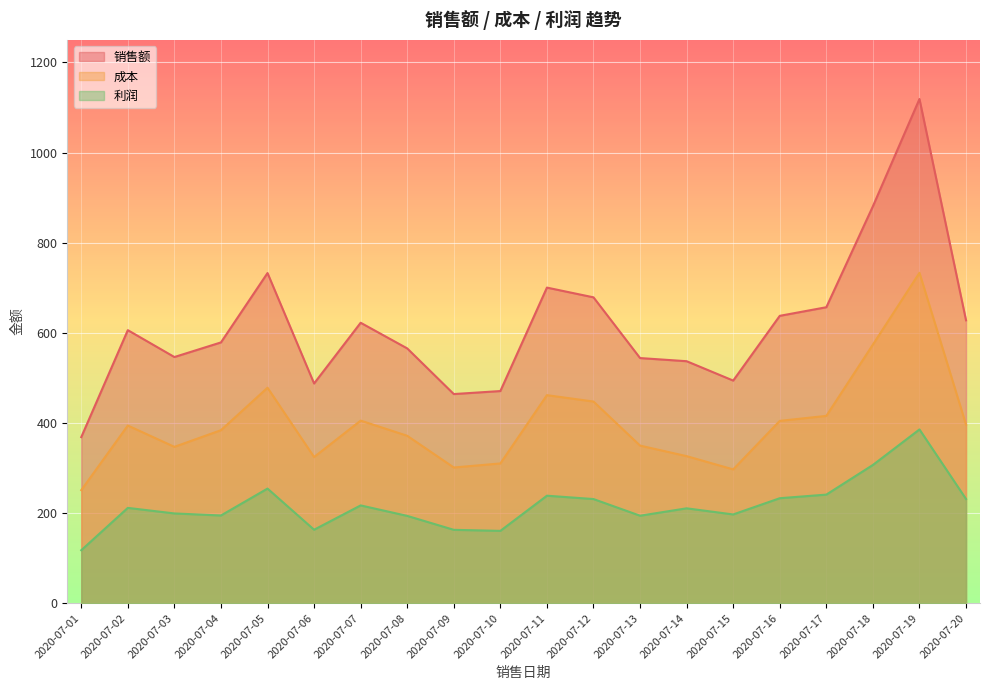

Where is 成本 nearest to the value 492?

2020-07-05